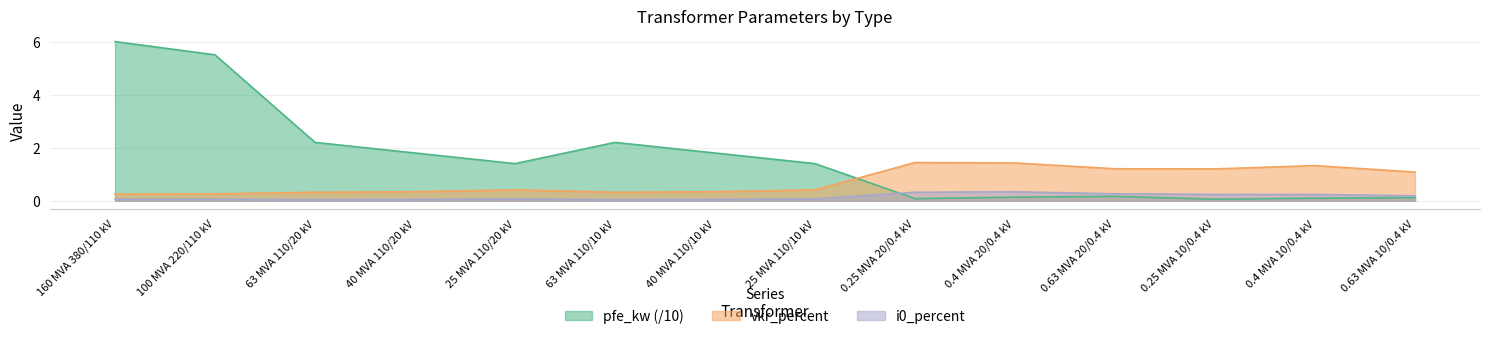

Which category has the lowest value across all series?

63 MVA 110/20 kV